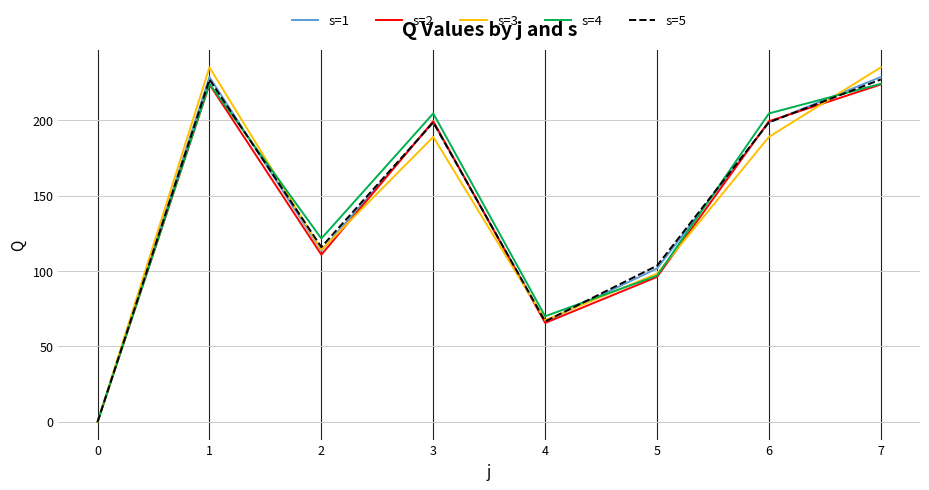

What value does the s=1 series have at 5?

101.7